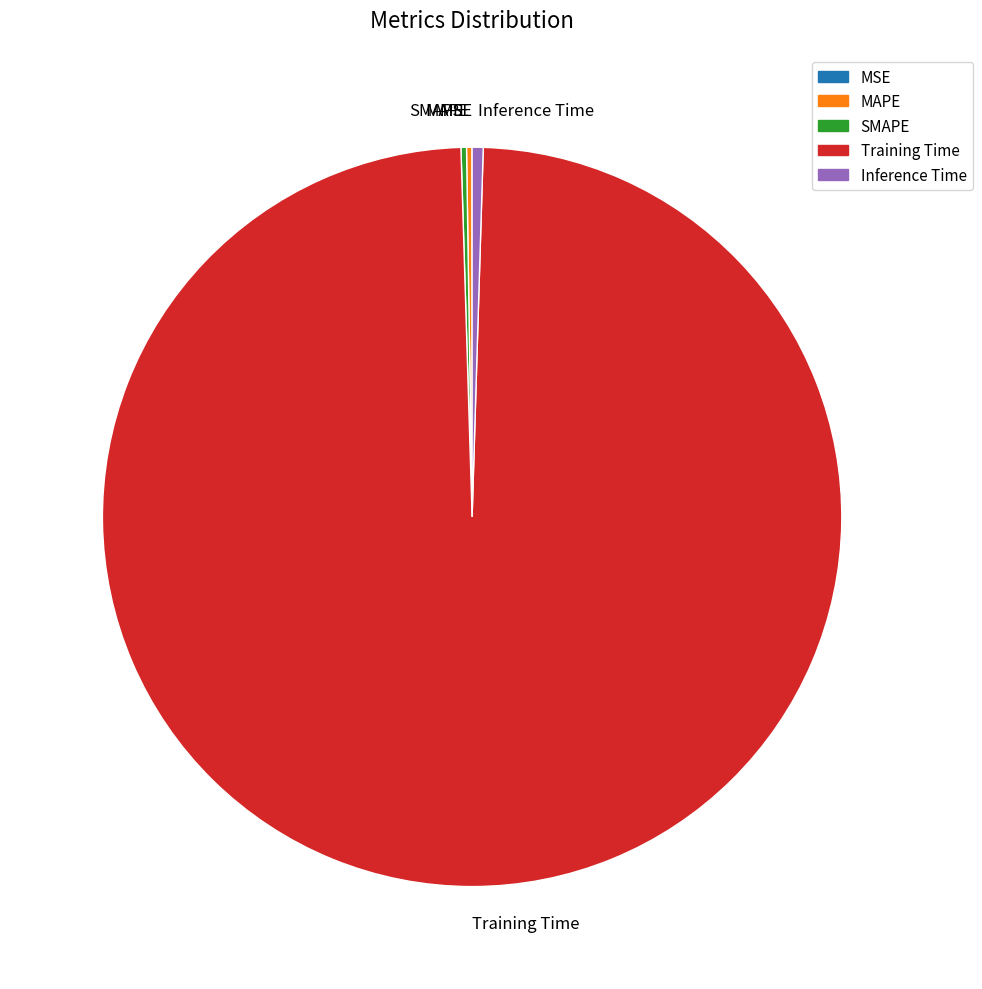

Is it true that Training Time is 86% of the pie?

False